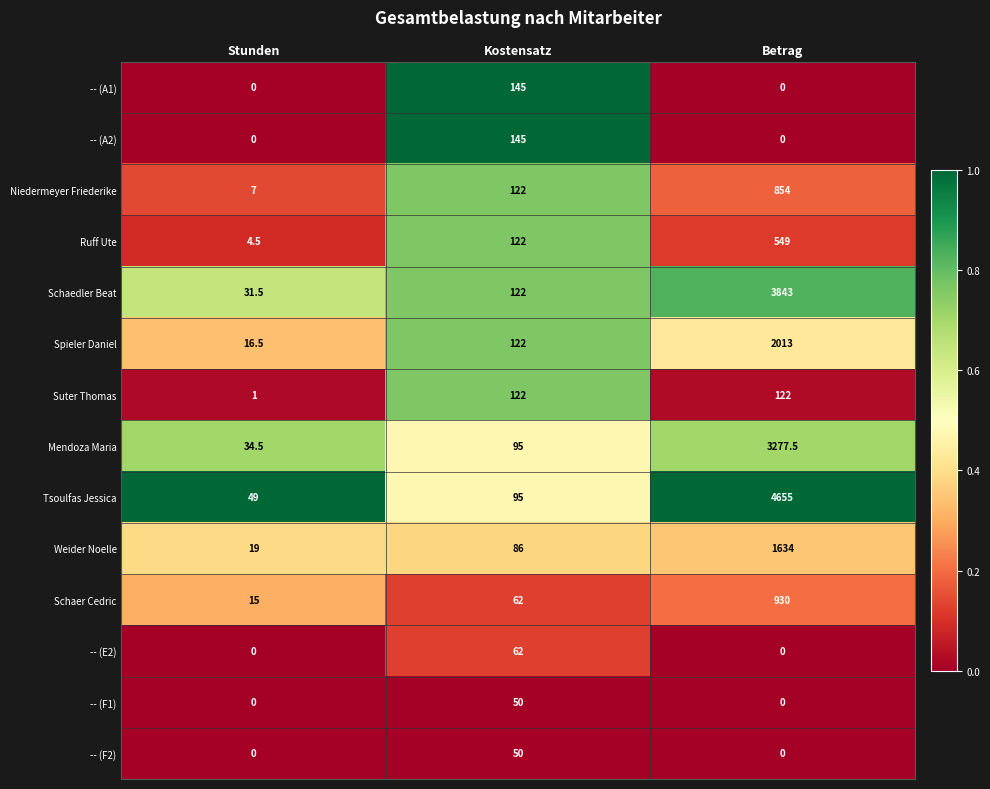

What is the difference between the highest and lowest values at Stunden?

49.0